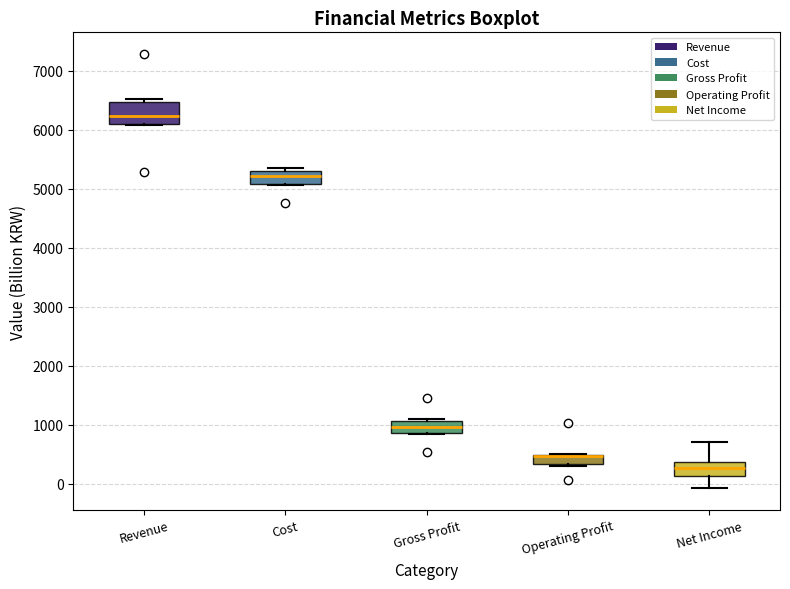

Where is the lower edge of the box for Cost on the y-axis? The values are not printed on the chart, so give them approximately, as read against the axis.

5100